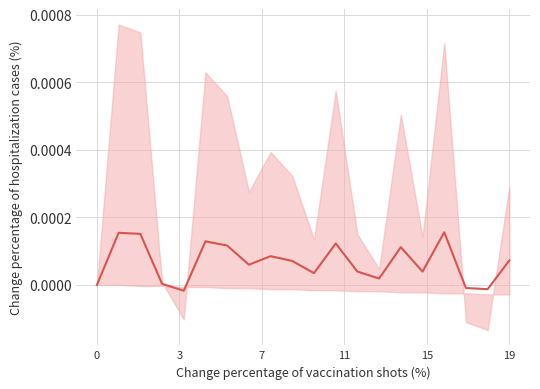

The chart shows a value of 0.0 at 19. True or false?

True